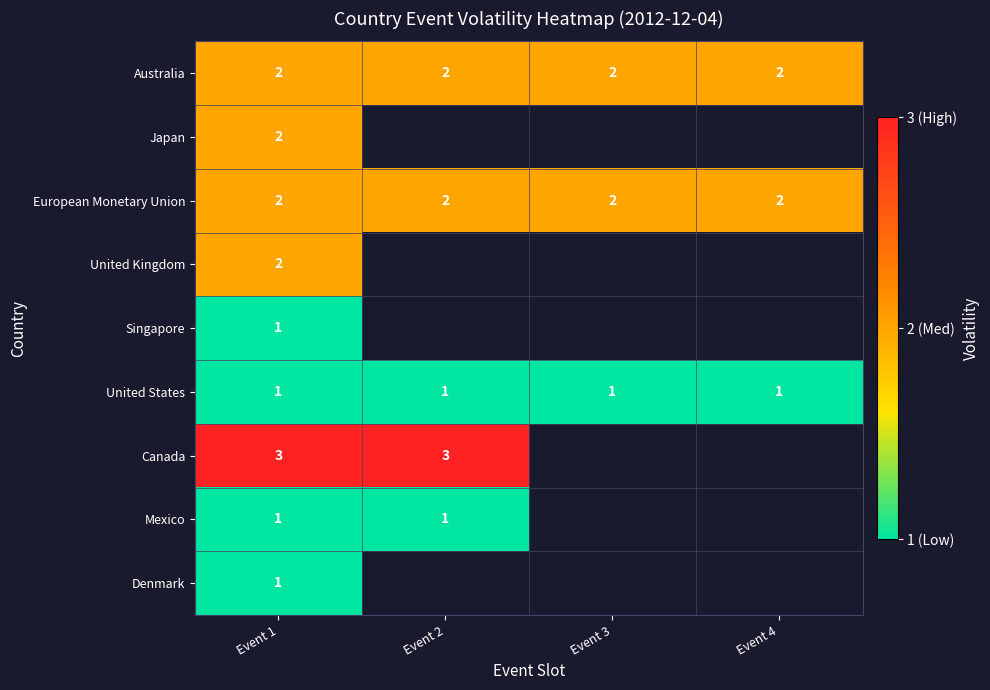

The United States series shows 1 at Event 3. True or false?

True